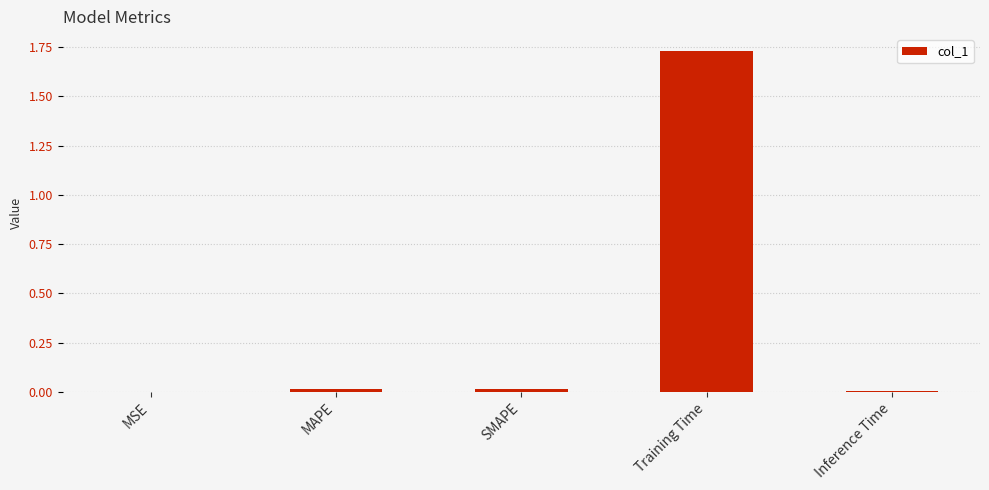

What is the sum of all values?

1.8